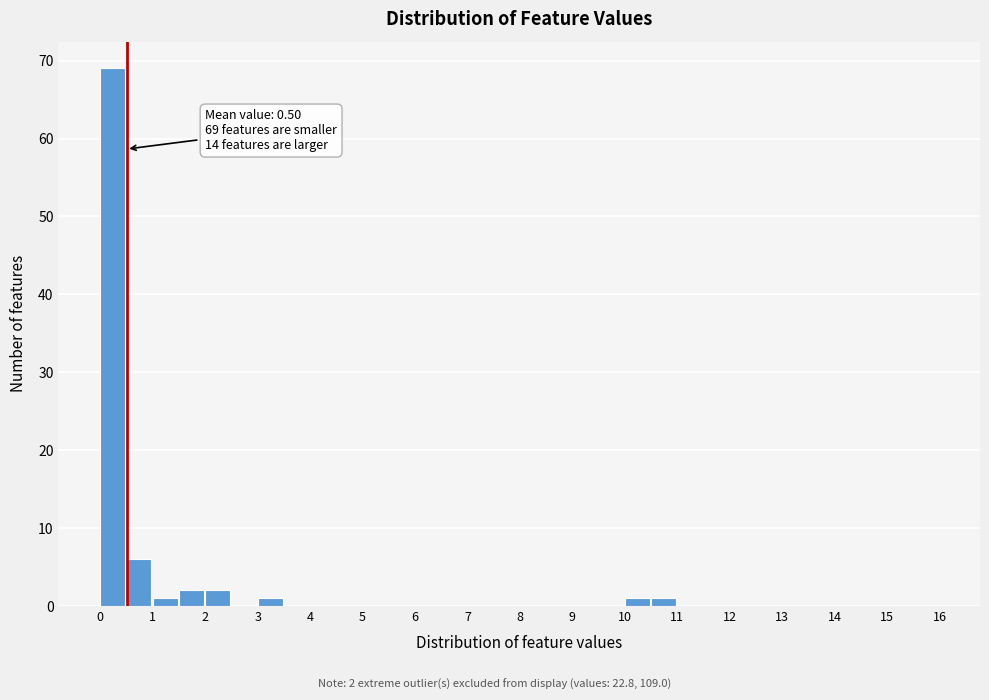

Over which range of the x-axis is the bar tallest?

0.0 to 0.5